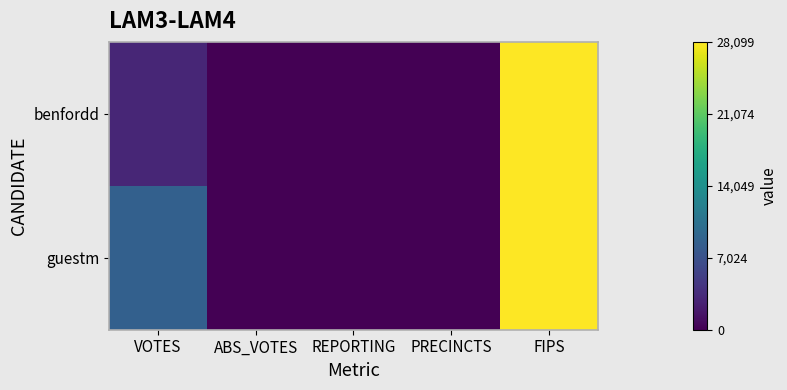

What is the maximum value shown in the chart?

28099